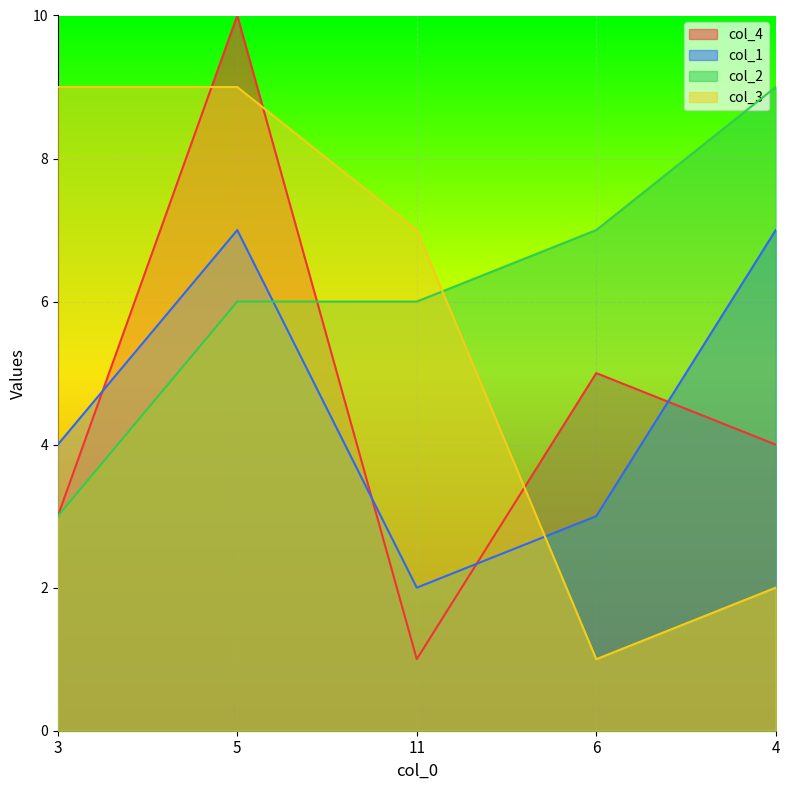

What is the sum of the col_1 values at 6 and 11?

5